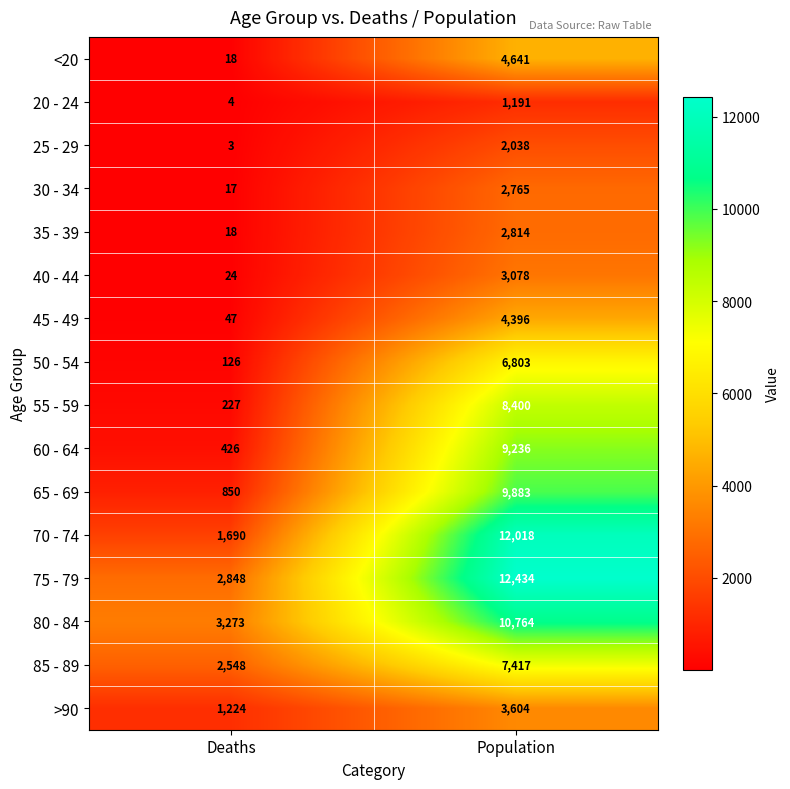

What is the minimum value shown in the chart?

3